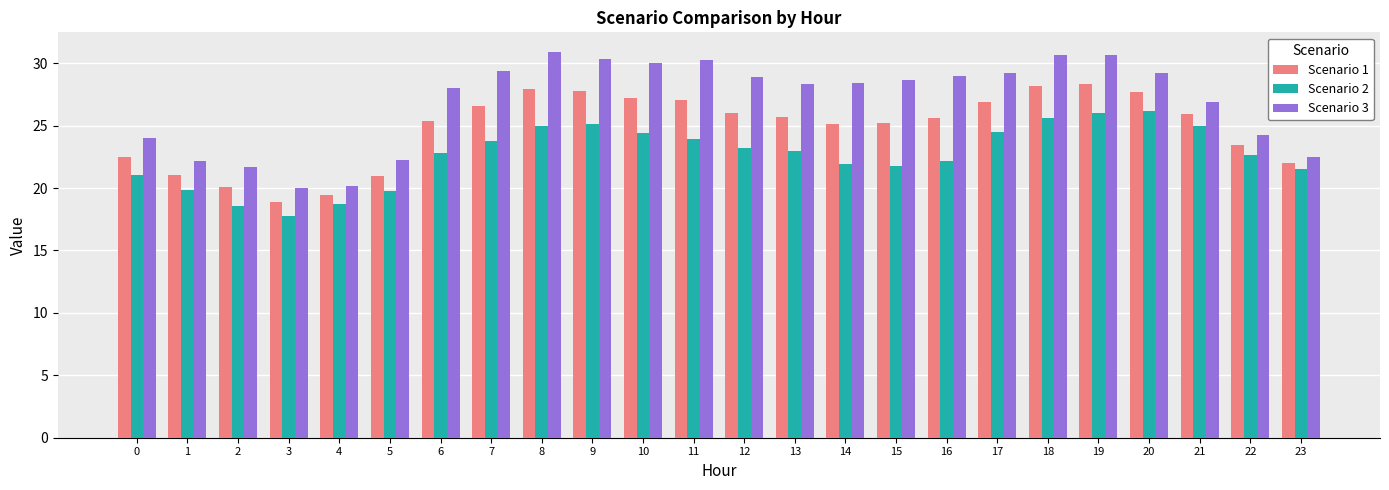

What is the total value across all series at 10?

81.6